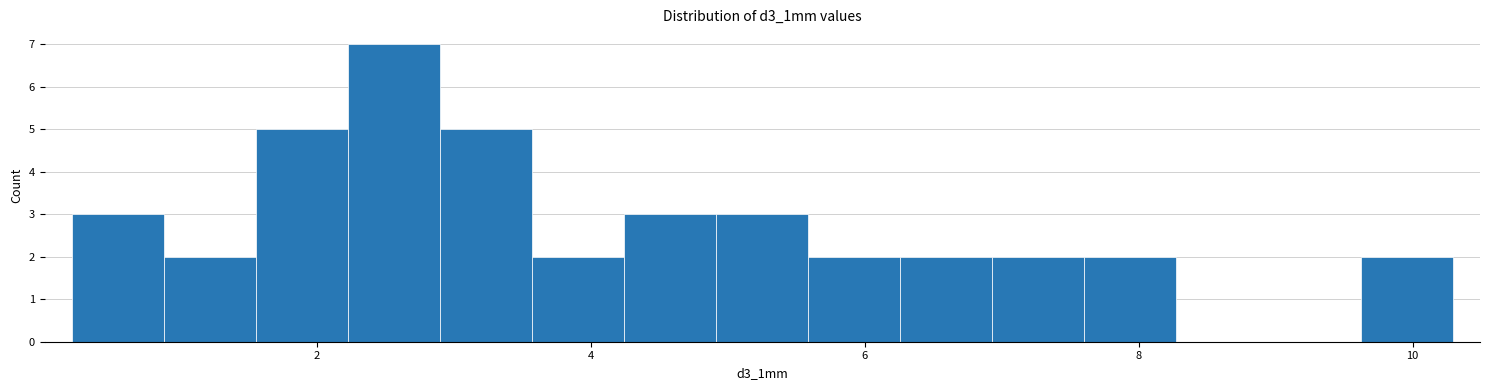

Around what value on the x-axis is the tallest bar? Give the approximate position of its centre, as read against the axis.

2.6